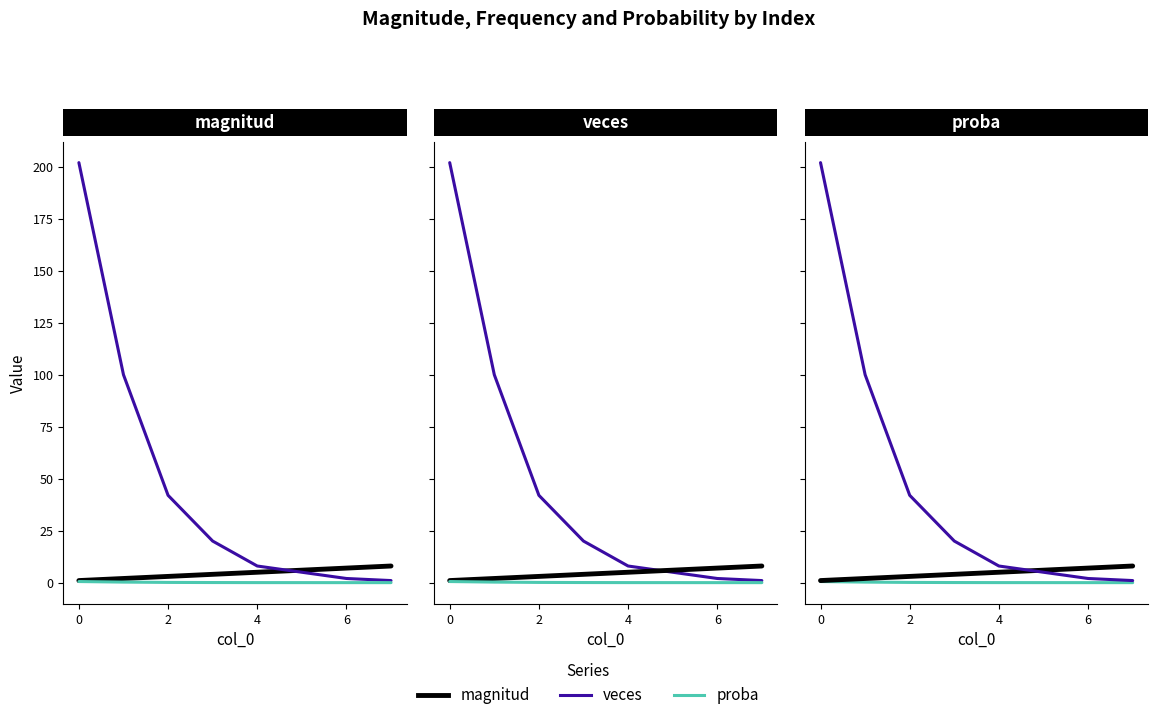

Rank the series by their maximum value, from highest to lowest.

veces, magnitud, proba